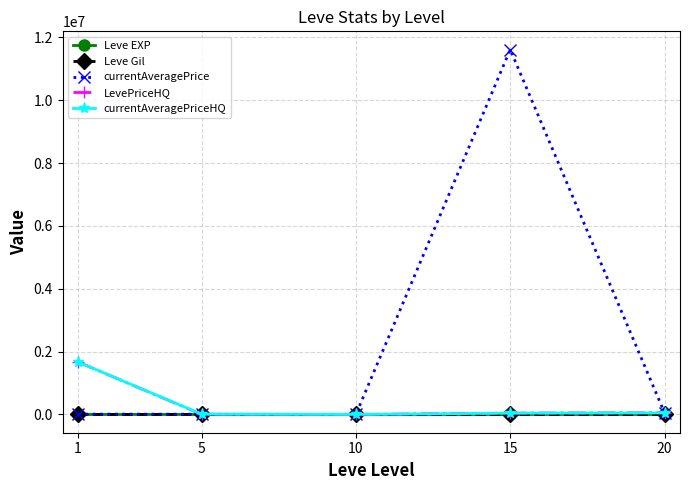

Which series has the largest range (max minus min)?

currentAveragePrice